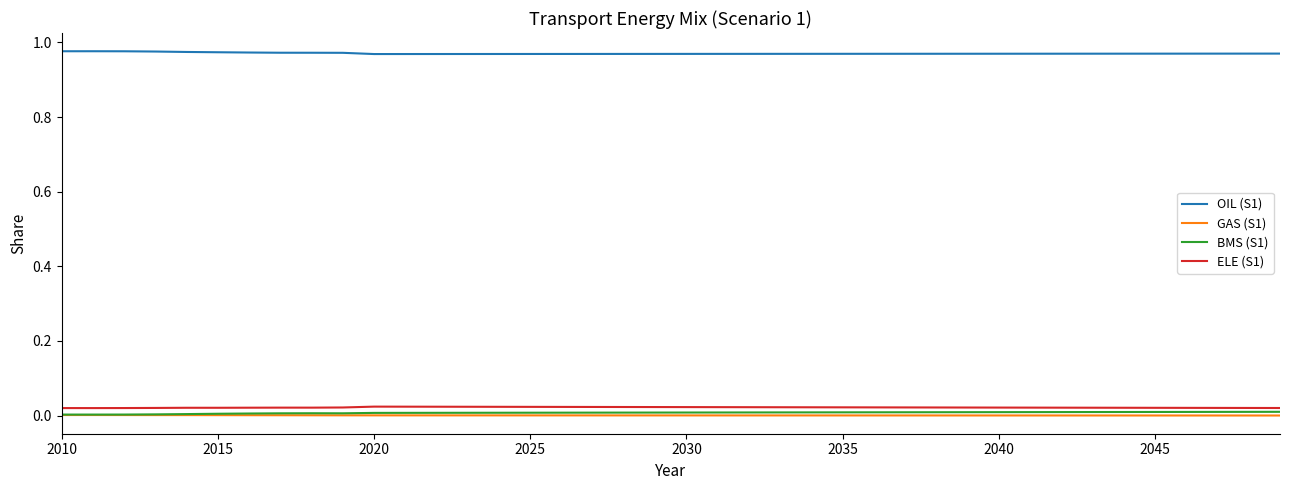

True or false: BMS (S1) and OIL (S1) intersect in this chart.

False